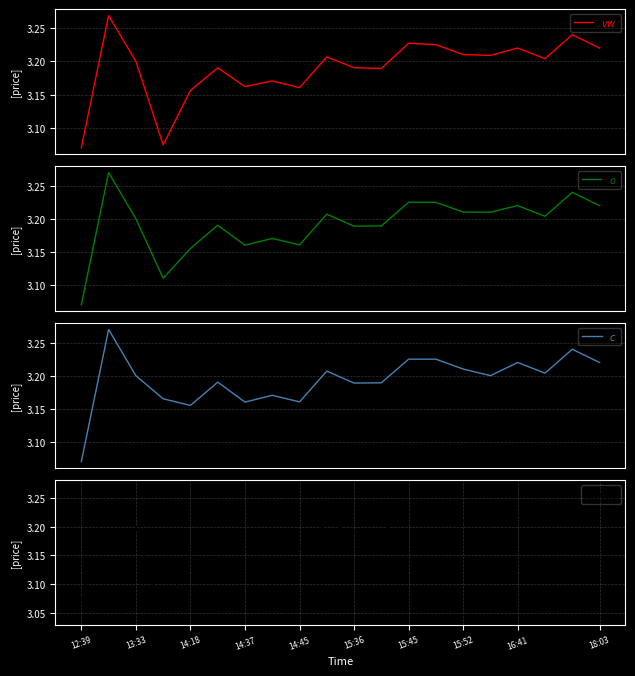

How many interior local valleys does the $l$ series have?

6